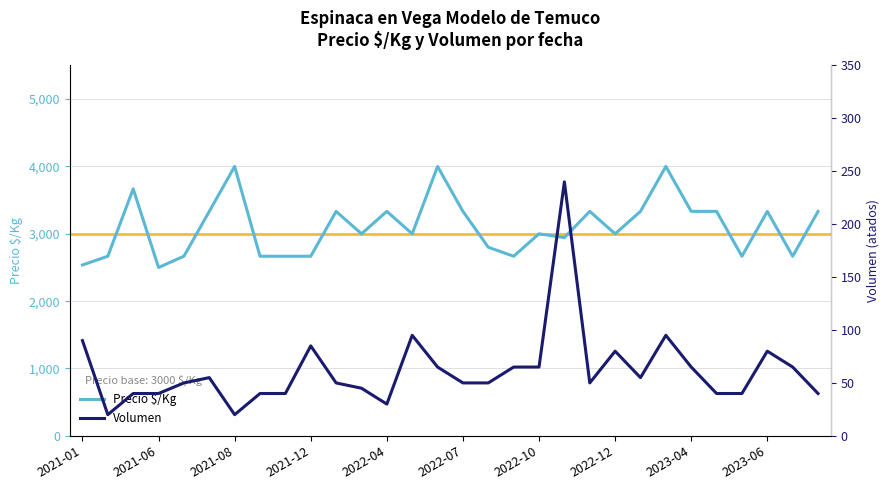

True or false: Volumen and Precio $/Kg cross at least once.

False